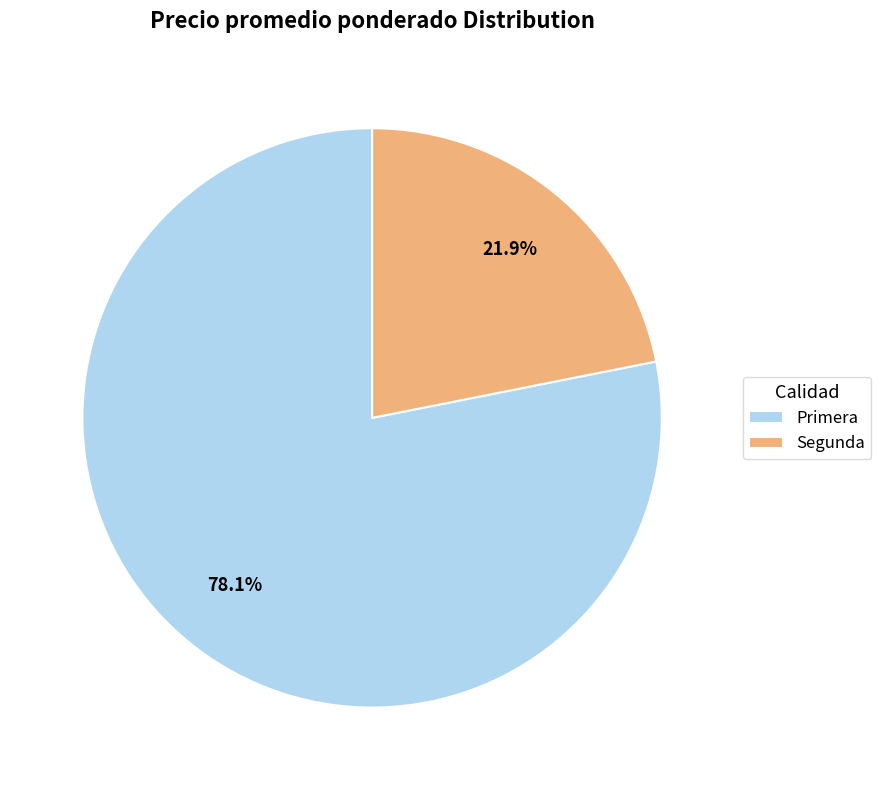

Which has a higher value, Primera or Segunda?

Primera